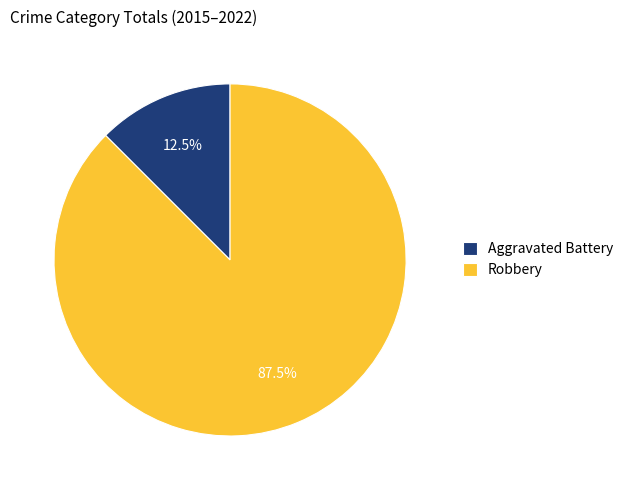

Between Robbery and Aggravated Battery, which is larger?

Robbery